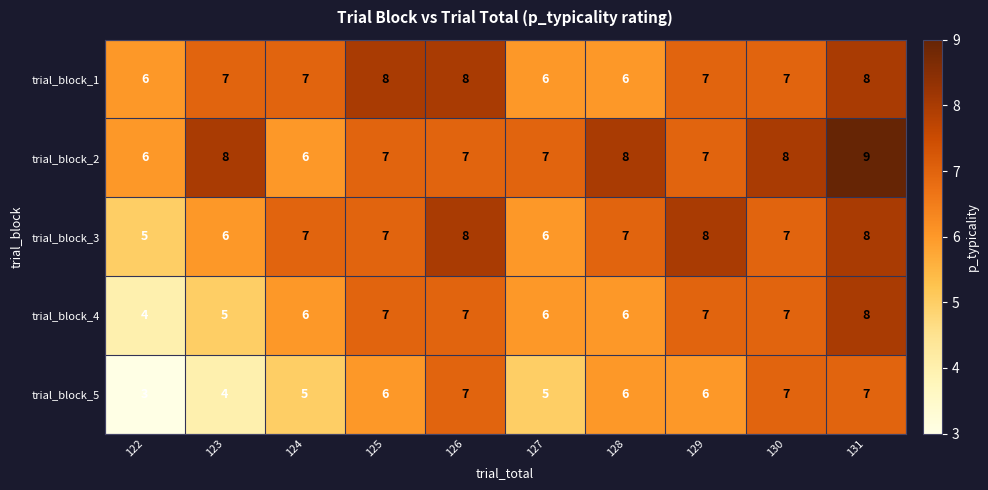

What value does the trial_block_3 series have at 129?

8